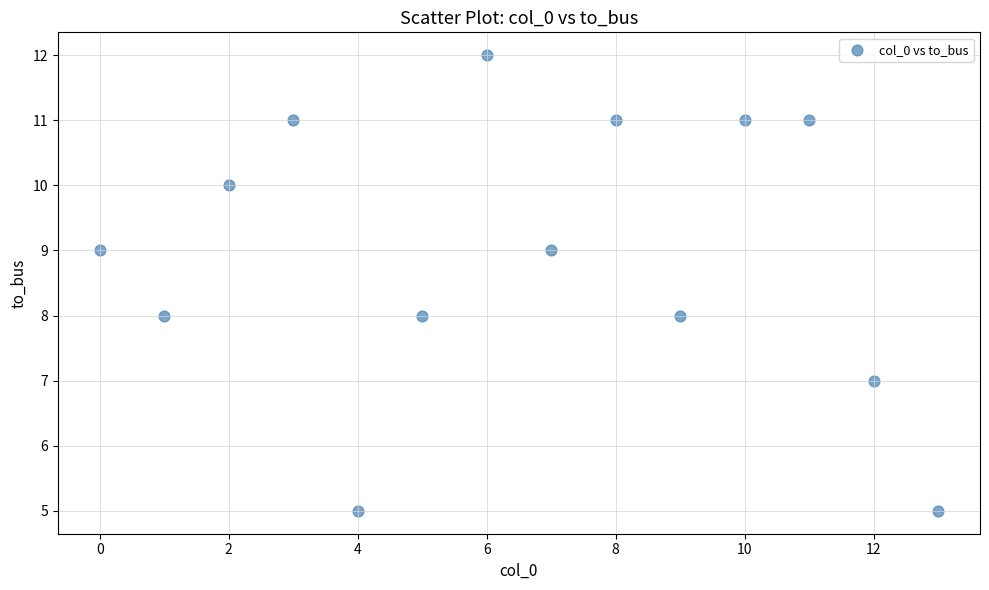

What is the range of Y values (max minus min)?

7